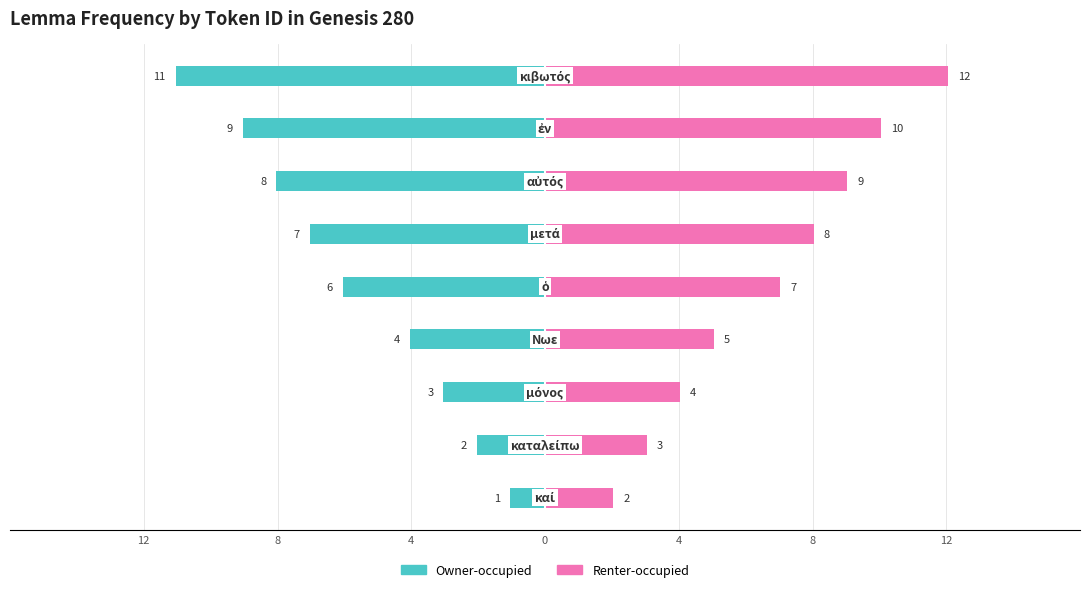

Does the chart contain stacked bars?

No